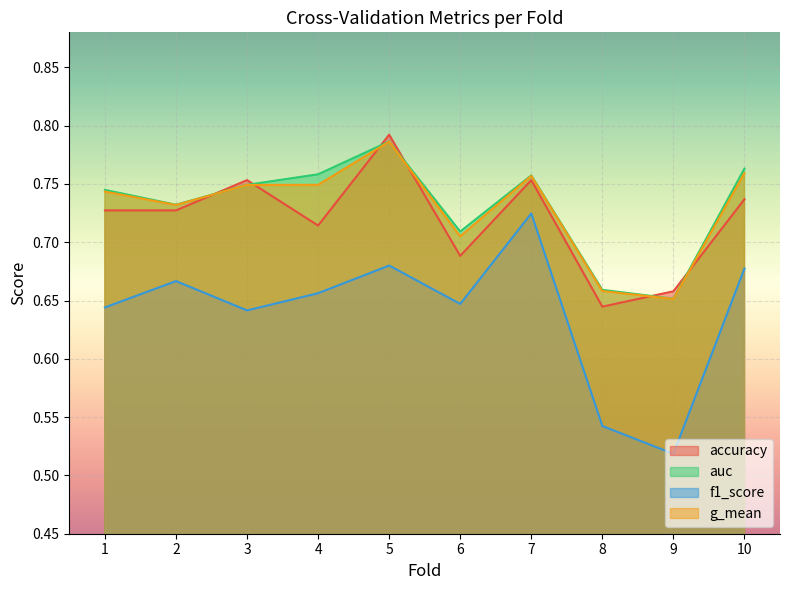

What is the difference between the maximum and minimum values in the accuracy series?

0.1